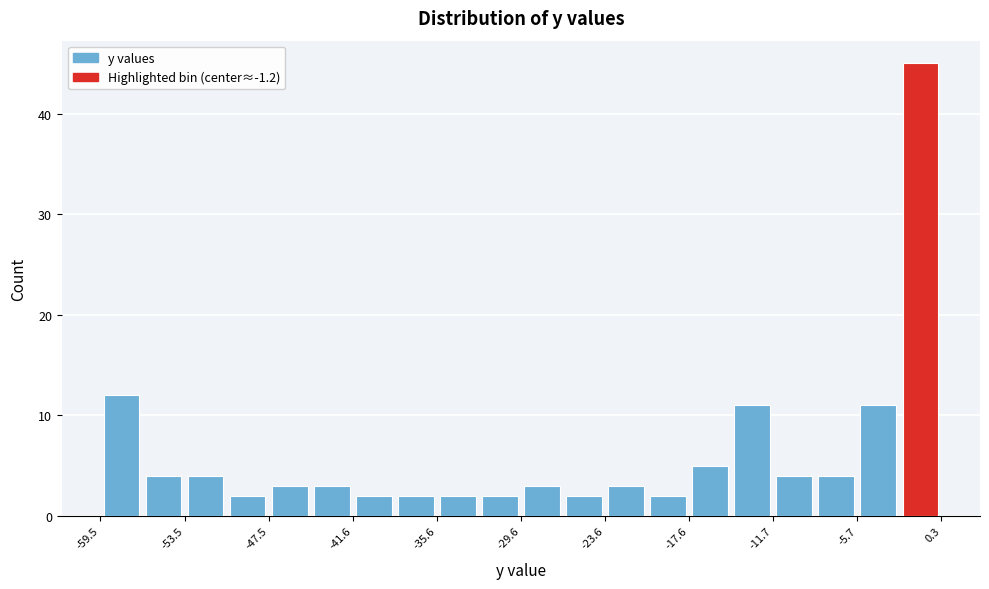

Around what value on the x-axis is the tallest bar? Give the approximate position of its centre, as read against the axis.

-1